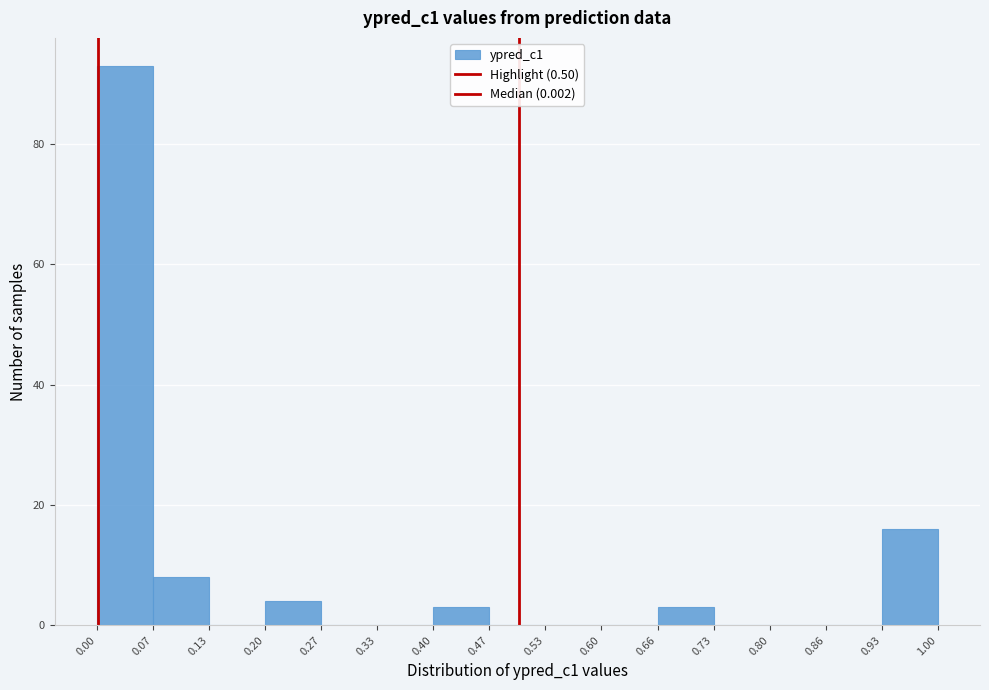

What is the height of the bar covering 0.93 to 1.00 on the x-axis? The values are not printed on the chart, so give them approximately, as read against the axis.

16